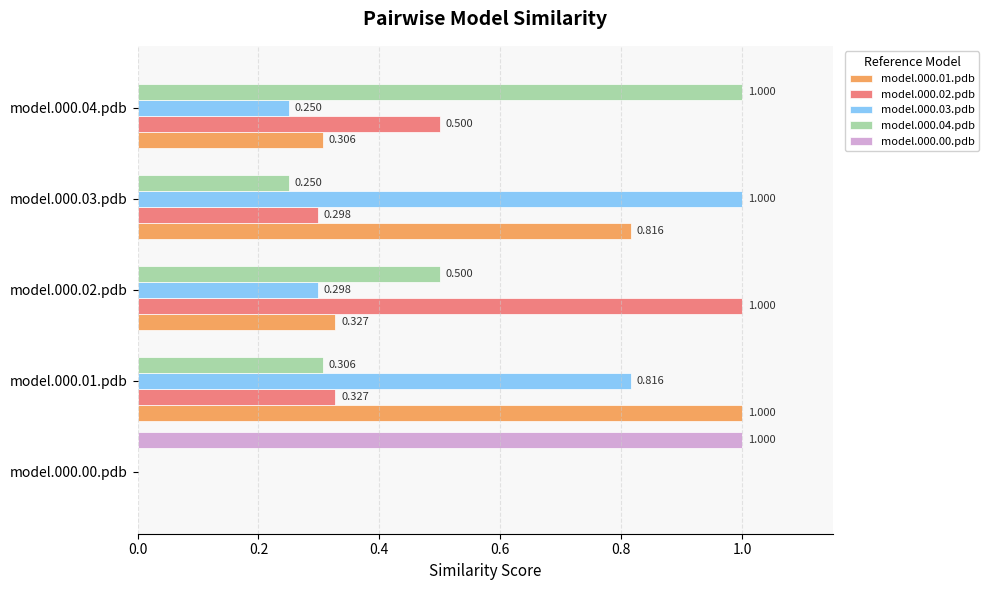

Is the value of model.000.04.pdb at model.000.01.pdb greater than the value of model.000.00.pdb at model.000.02.pdb?

Yes